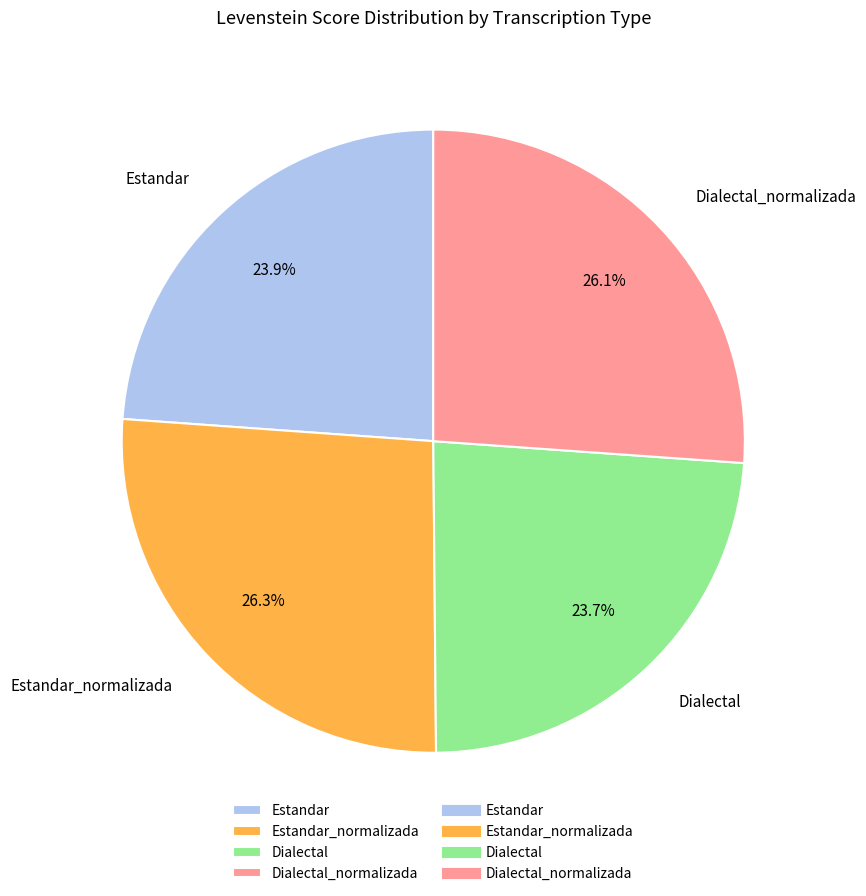

What is the ratio of the value at Estandar_normalizada to the value at Dialectal?

1.1